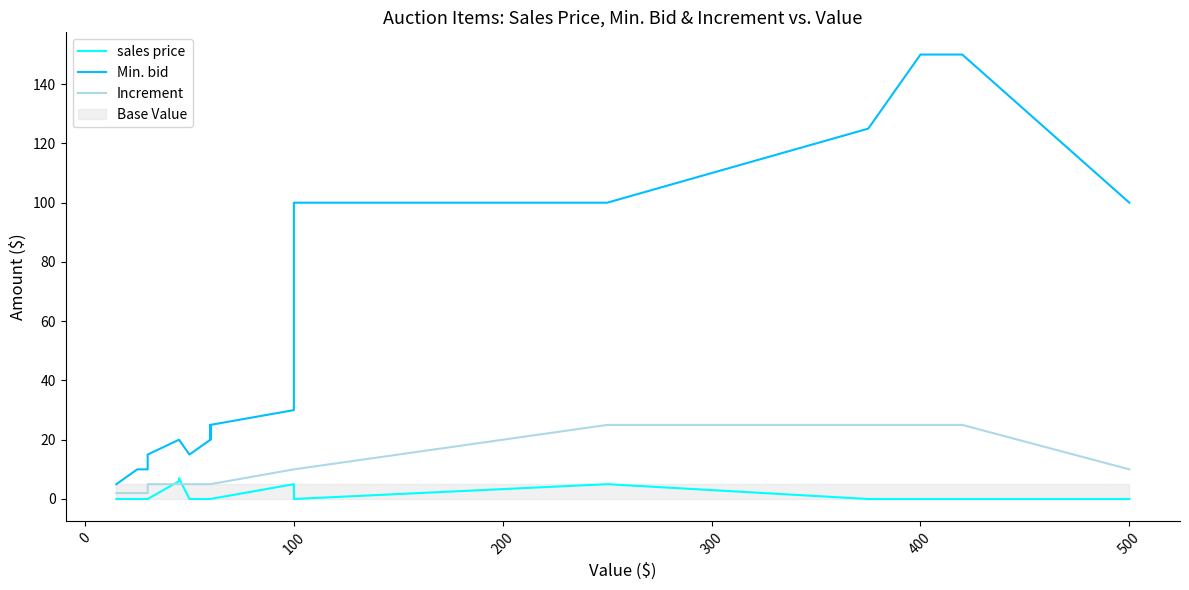

Reading left to right, transcribe all the data shown in this chart.

sales price: 0	0	0	0	0	6	7	0	0	0	0	0	5	0	5	0	0	0	0	0
Min. bid: 5	10	10	15	15	20	20	15	20	25	20	25	30	100	100	125	150	150	150	100
Increment: 2	2	2	5	5	5	5	5	5	5	5	5	10	10	25	25	25	25	25	10